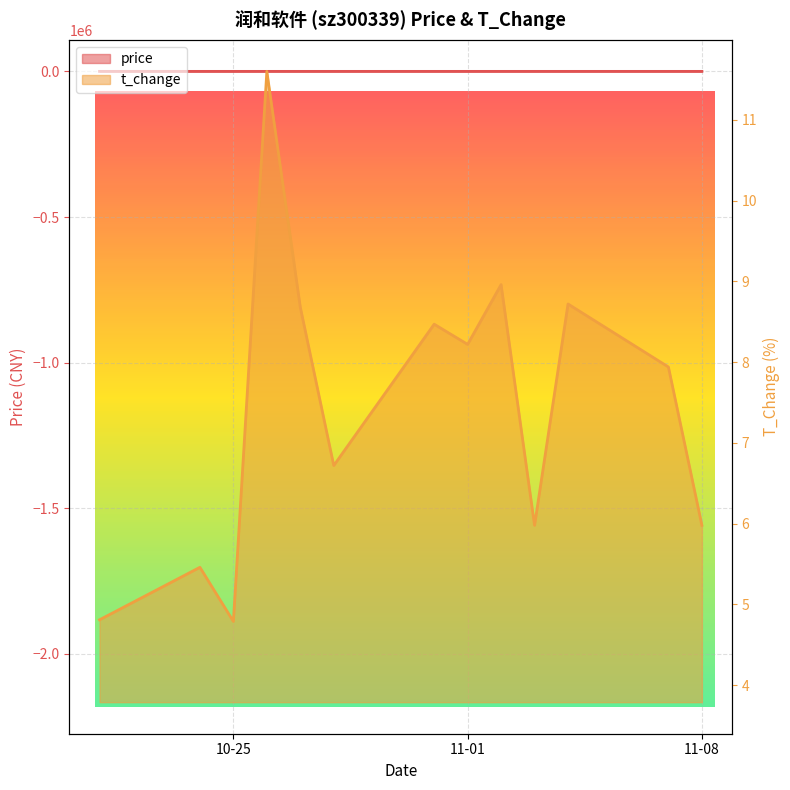

At which category does price reach its first local peak?

2022-10-26